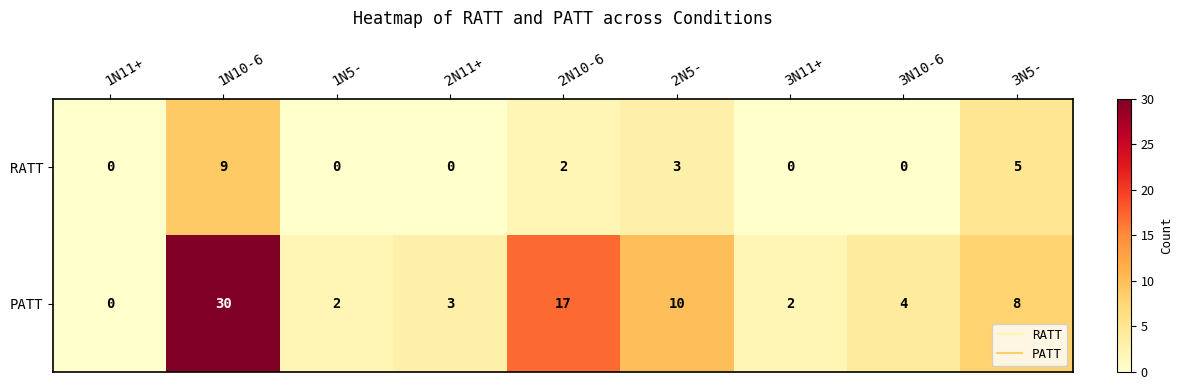

Reading left to right, transcribe all the data shown in this chart.

RATT: 1N11+=0	1N10-6=9	1N5-=0	2N11+=0	2N10-6=2	2N5-=3	3N11+=0	3N10-6=0	3N5-=5
PATT: 1N11+=0	1N10-6=30	1N5-=2	2N11+=3	2N10-6=17	2N5-=10	3N11+=2	3N10-6=4	3N5-=8